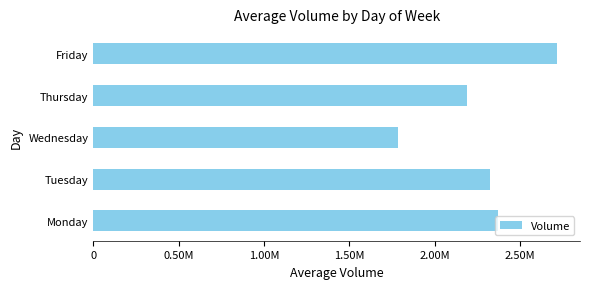

Are the bars horizontal?

Yes